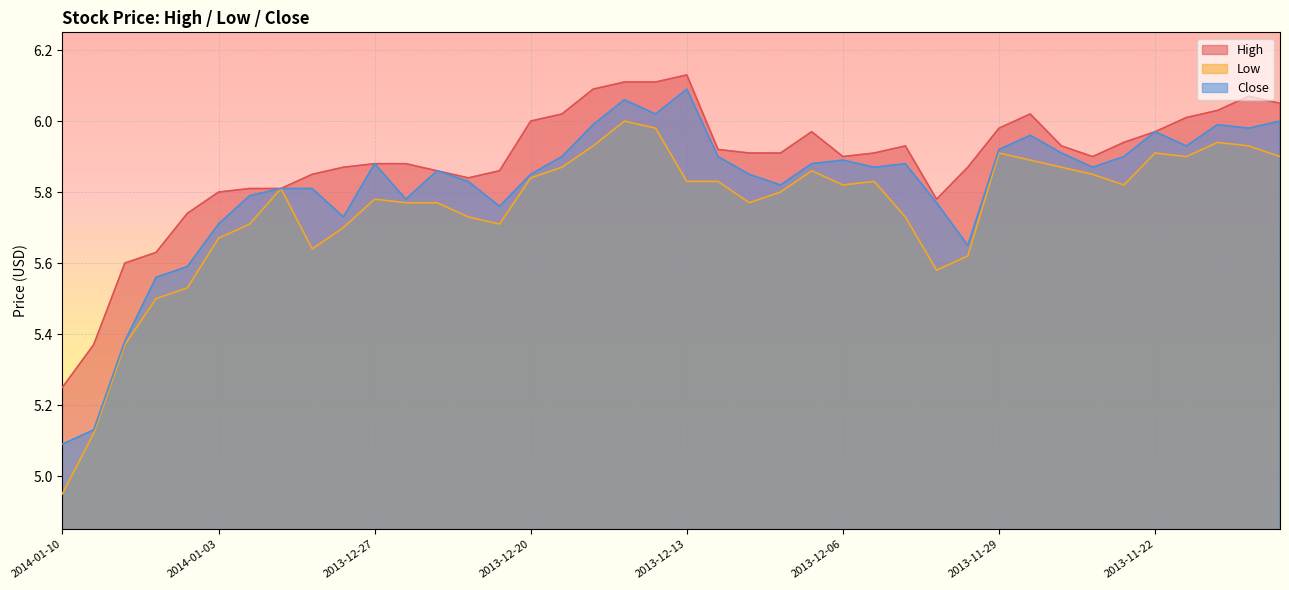

Rank the series by their maximum value, from lowest to highest.

Low, Close, High